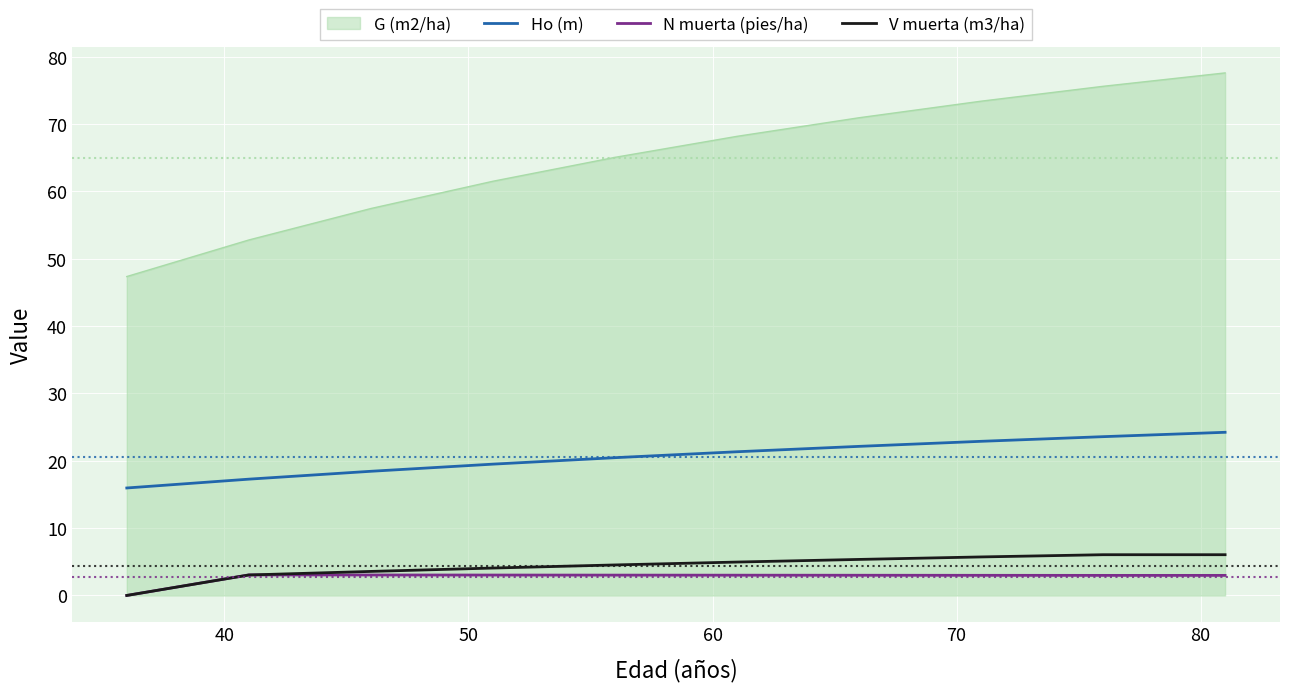

Does the chart display data point markers on the line(s)?

No